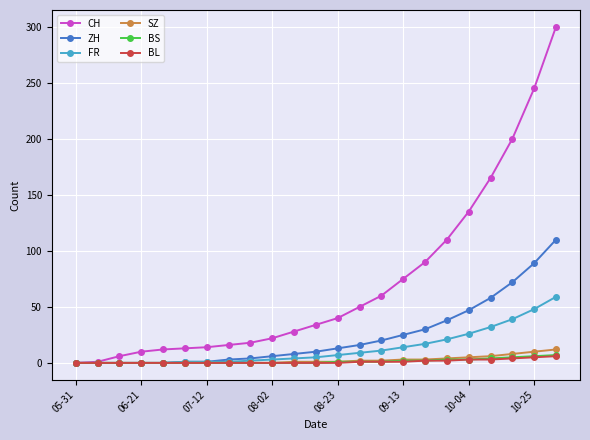

At how many categories does at least one series exceed 64?

8